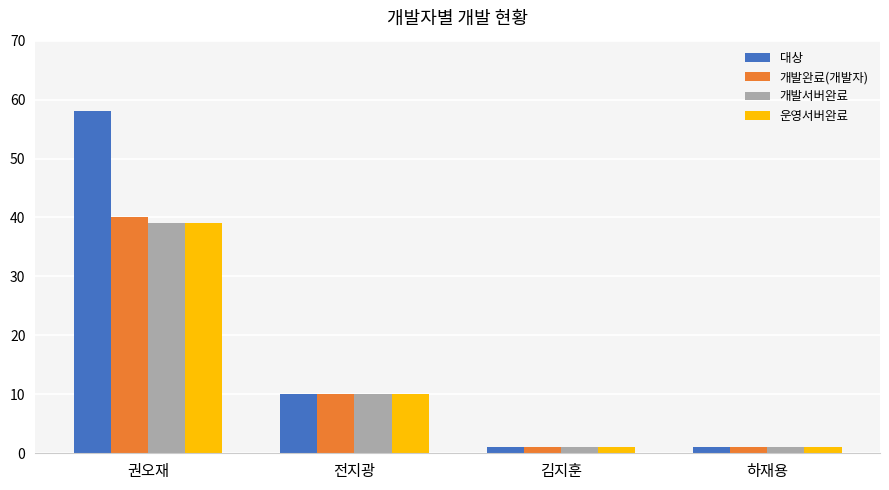

What is the maximum value for 대상?

58